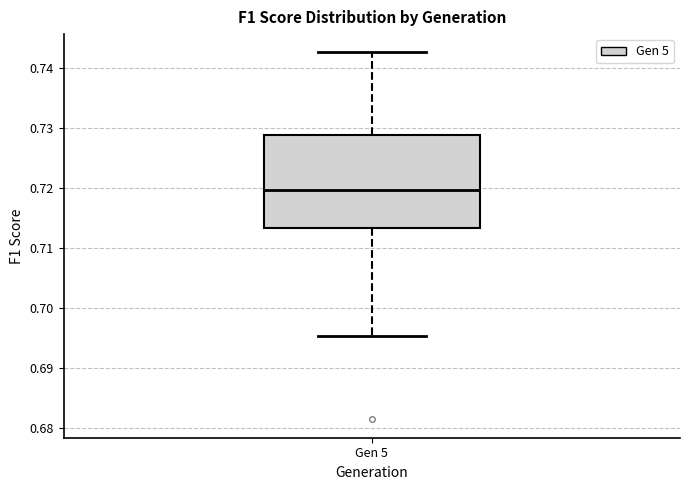

Read this box plot against the y-axis: the position of the median line, the range covered by the box, and the ends of both whiskers. The values are not printed on the chart, so give them approximately, as read against the axis.

median 0.720, box 0.713 to 0.729, whiskers 0.695 to 0.743